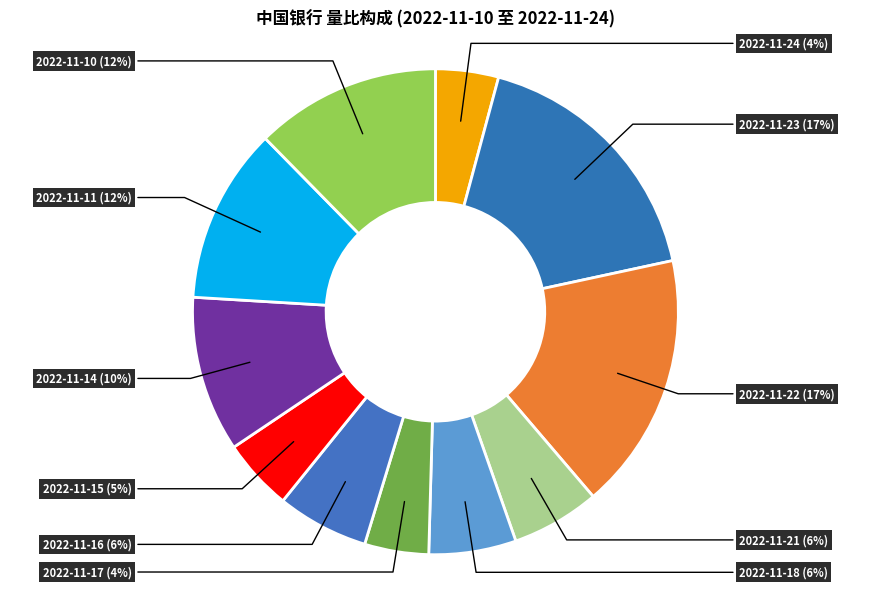

What percentage is the 2022-11-11 slice, to the nearest percent?

12%